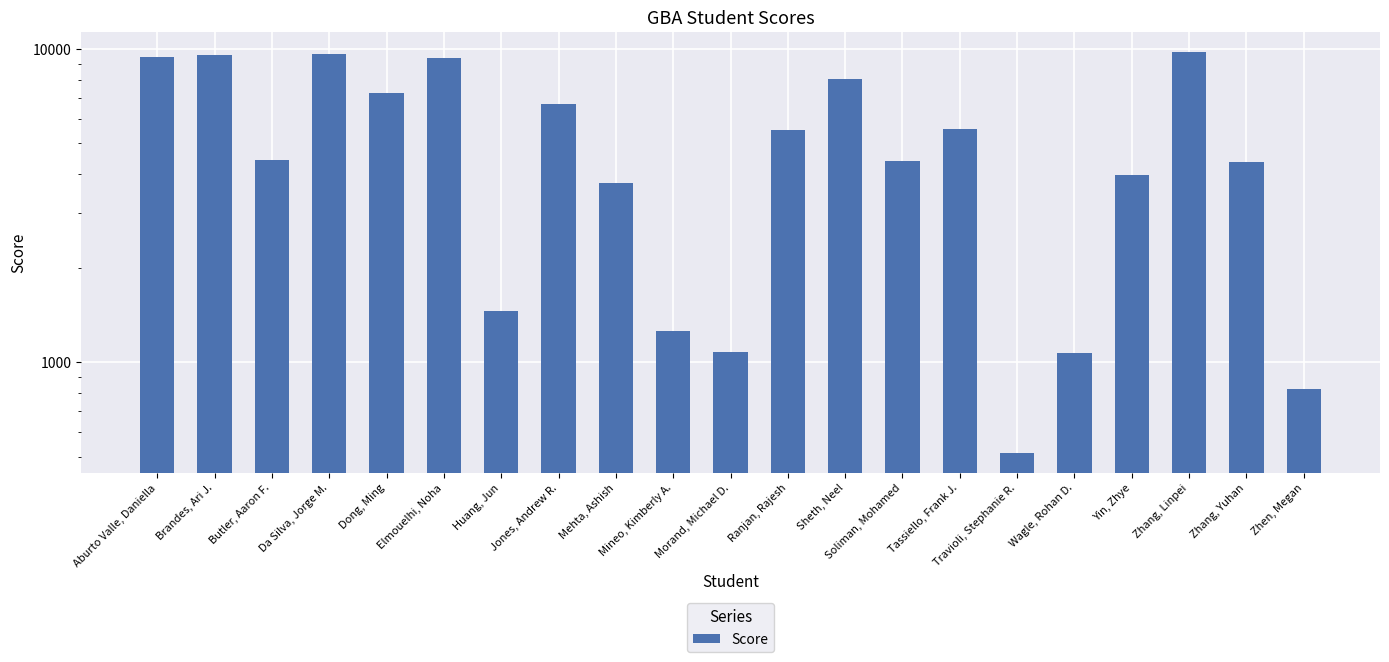

List the labels in order of value, smallest first.

Travioli, Stephanie R., Zhen, Megan, Wagle, Rohan D., Morand, Michael D., Mineo, Kimberly A., Huang, Jun, Mehta, Ashish, Yin, Zhye, Zhang, Yuhan, Soliman, Mohamed, Butler, Aaron F., Ranjan, Rajesh, Tassiello, Frank J., Jones, Andrew R., Dong, Ming, Sheth, Neel, Elmouelhi, Noha, Aburto Valle, Daniella, Brandes, Ari J., Da Silva, Jorge M., Zhang, Linpei